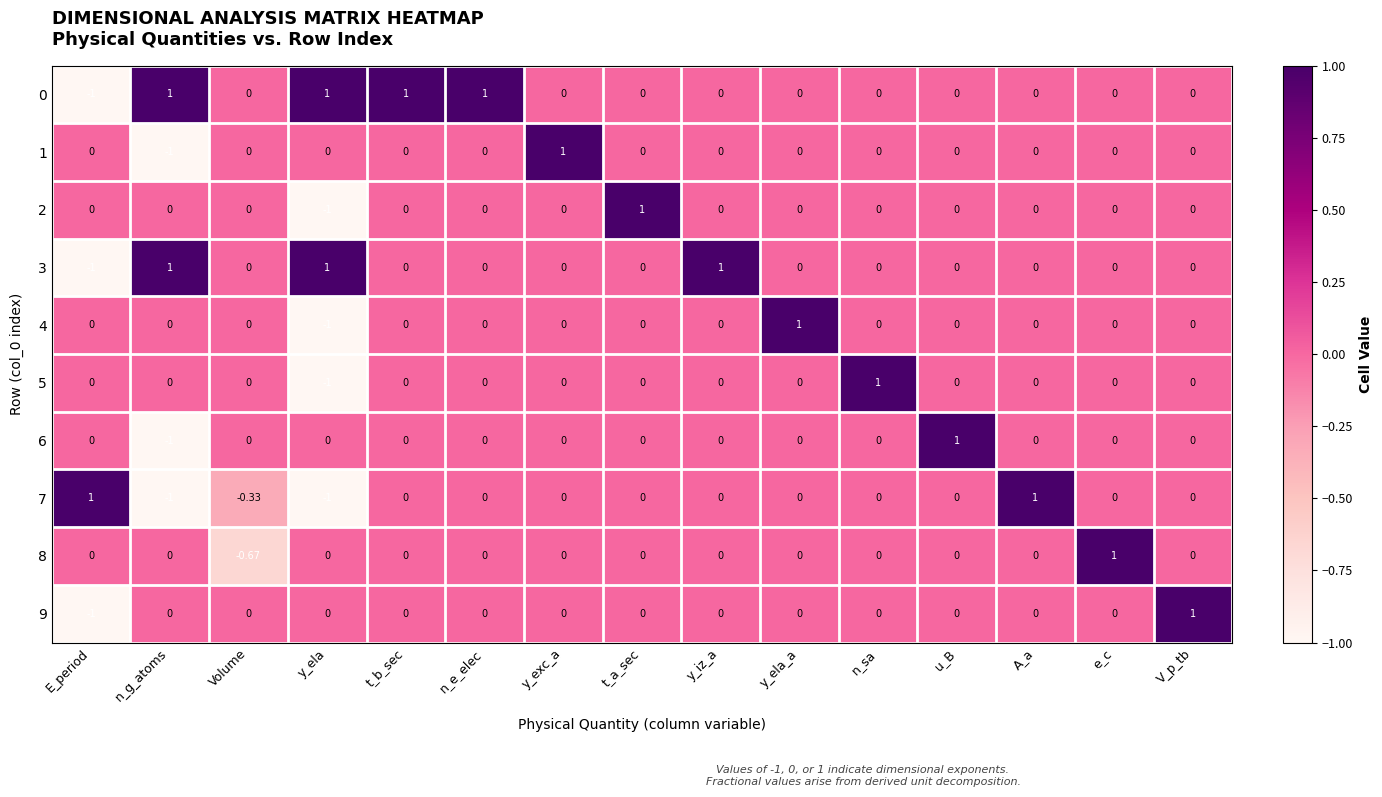

How many series are shown in this chart?

10